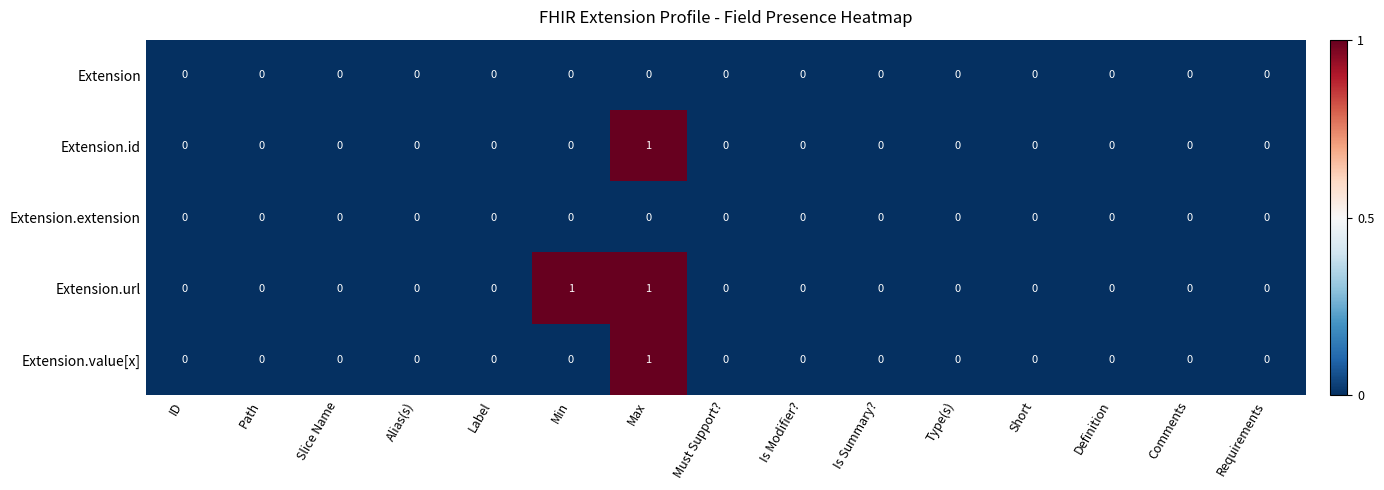

The Extension.value[x] series shows -1 at Must Support?. True or false?

False